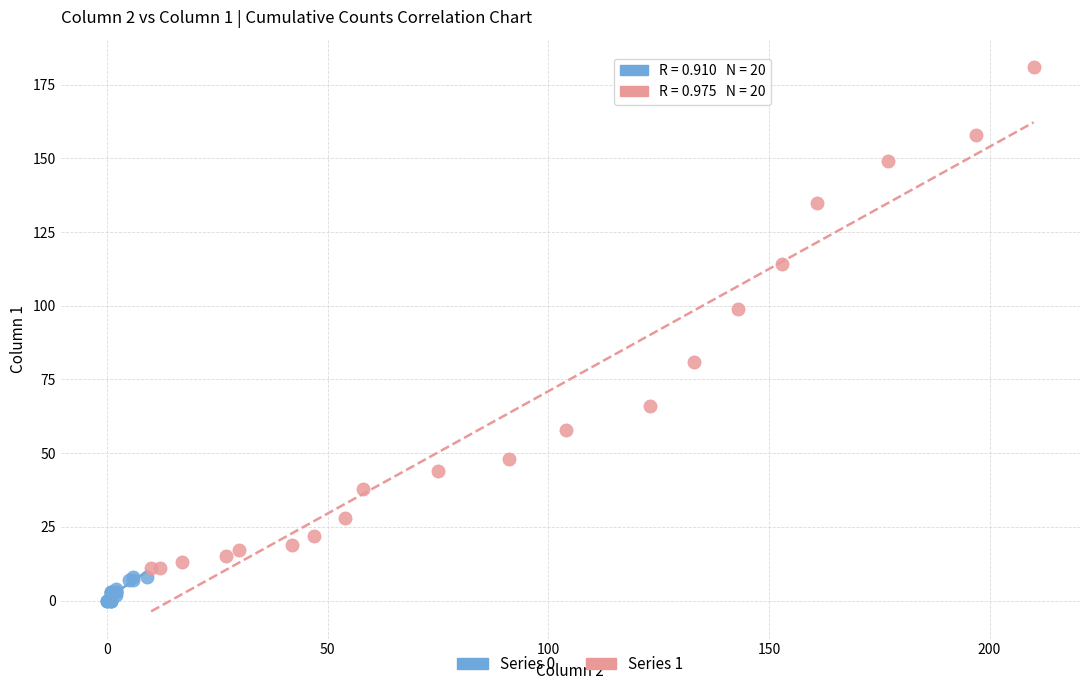

Which series contains the lowest Y value?

Series 0